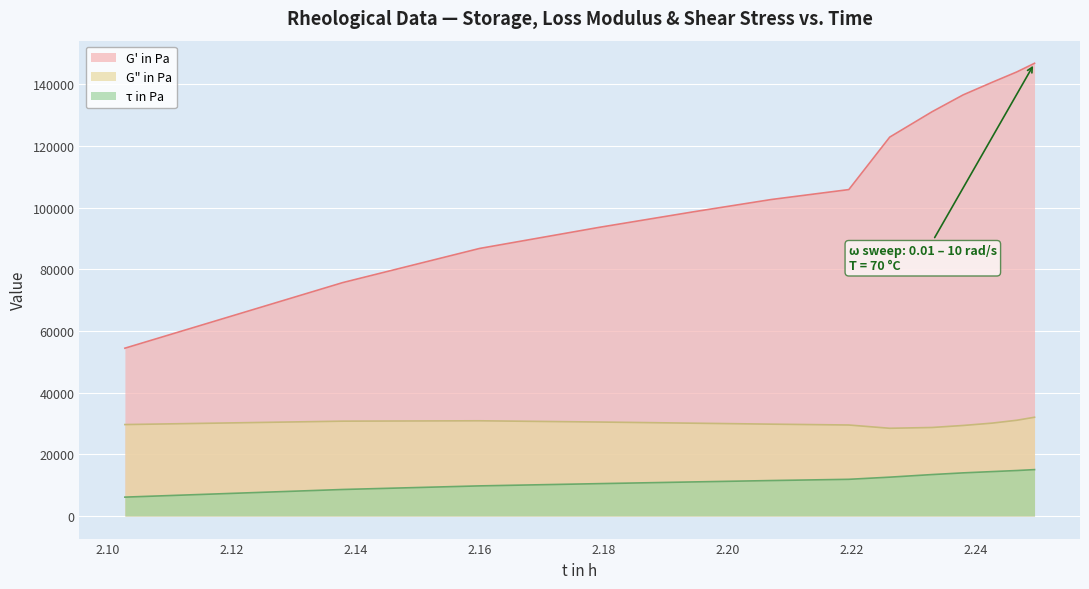

At how many categories does at least one series exceed 86568?

11